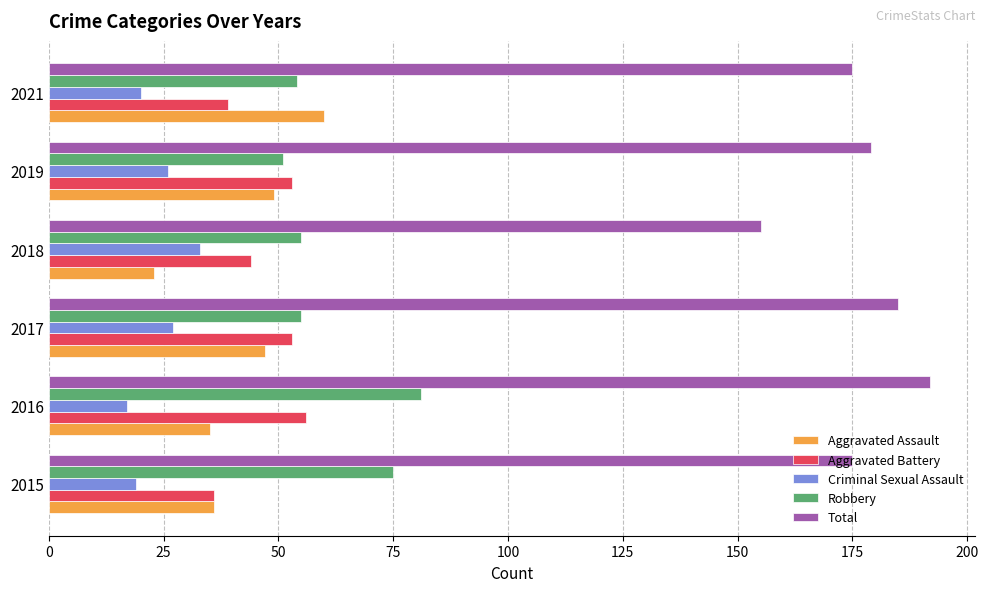

What is the spread (max minus min) of values at 2015?

156